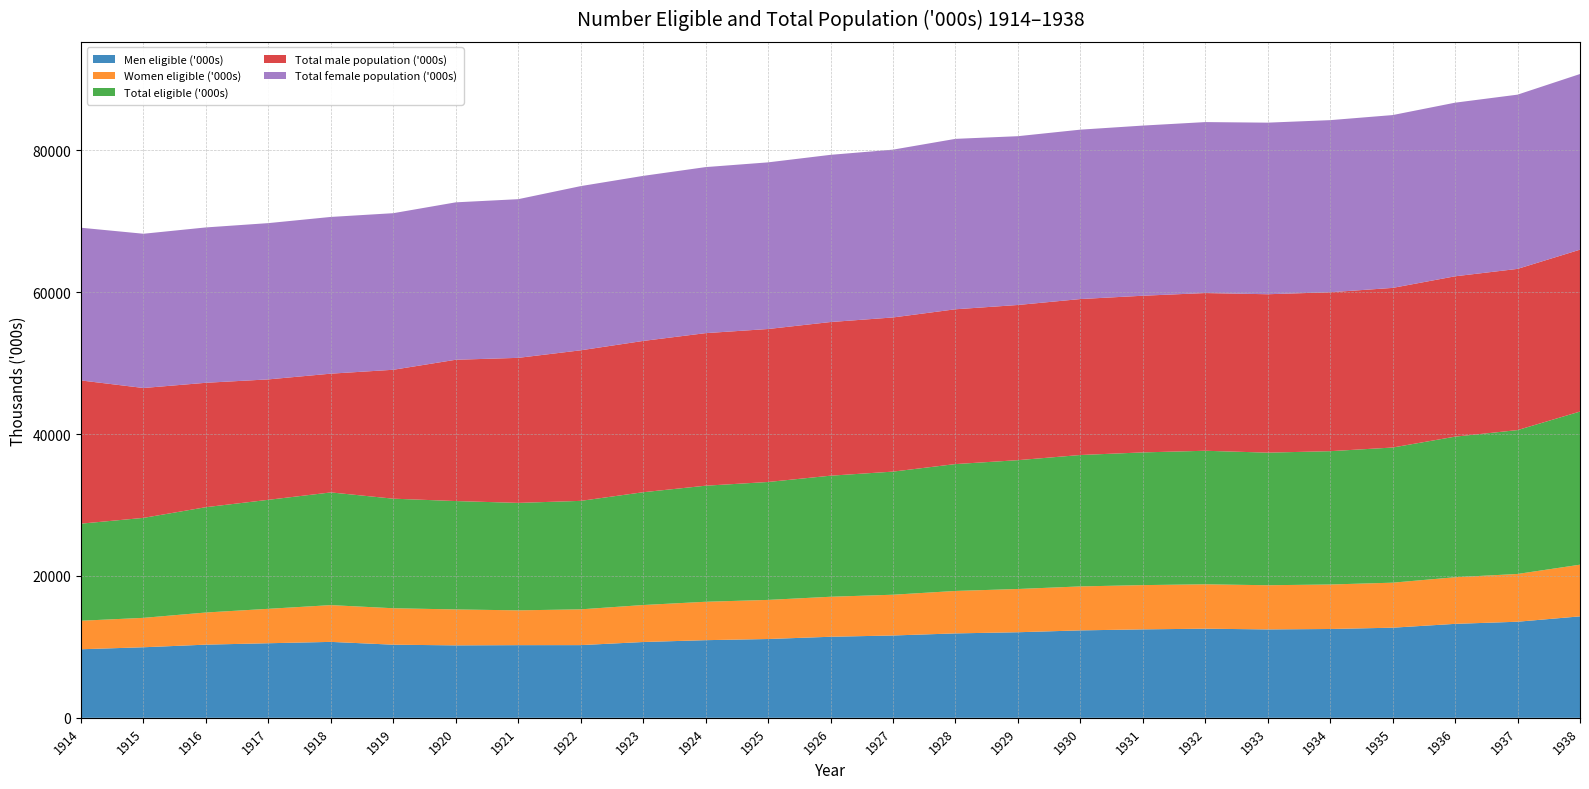

Reading right to left, extract all data points from this chart.

Men eligible ('000s): 14303	13546	13246	12705	12522	12463	12566	12469	12326	12064	11901	11607	11427	11110	10946	10687	10249	10245	10215	10308	10705	10514	10316	9947	9667
Women eligible ('000s): 7285	6735	6573	6347	6273	6228	6258	6239	6199	6097	5985	5747	5640	5513	5415	5214	5043	4905	5064	5139	5183	4853	4532	4146	4020
Total eligible ('000s): 21588	20281	19819	19052	18795	18691	18824	18708	18525	18161	17886	17354	17067	16623	16361	15901	15292	15150	15279	15447	15888	15367	14848	14093	13687
Total male population ('000s): 22822	22726	22605	22504	22403	22332	22235	22087	21986	21877	21823	21733	21662	21567	21508	21328	21226	20446	19920	18173	16742	16977	17536	18311	20187
Total female population ('000s): 24762	24563	24476	24364	24263	24189	24100	23987	23880	23796	24024	23656	23570	23492	23407	23269	23146	22369	22192	22074	22094	22030	21901	21744	21527